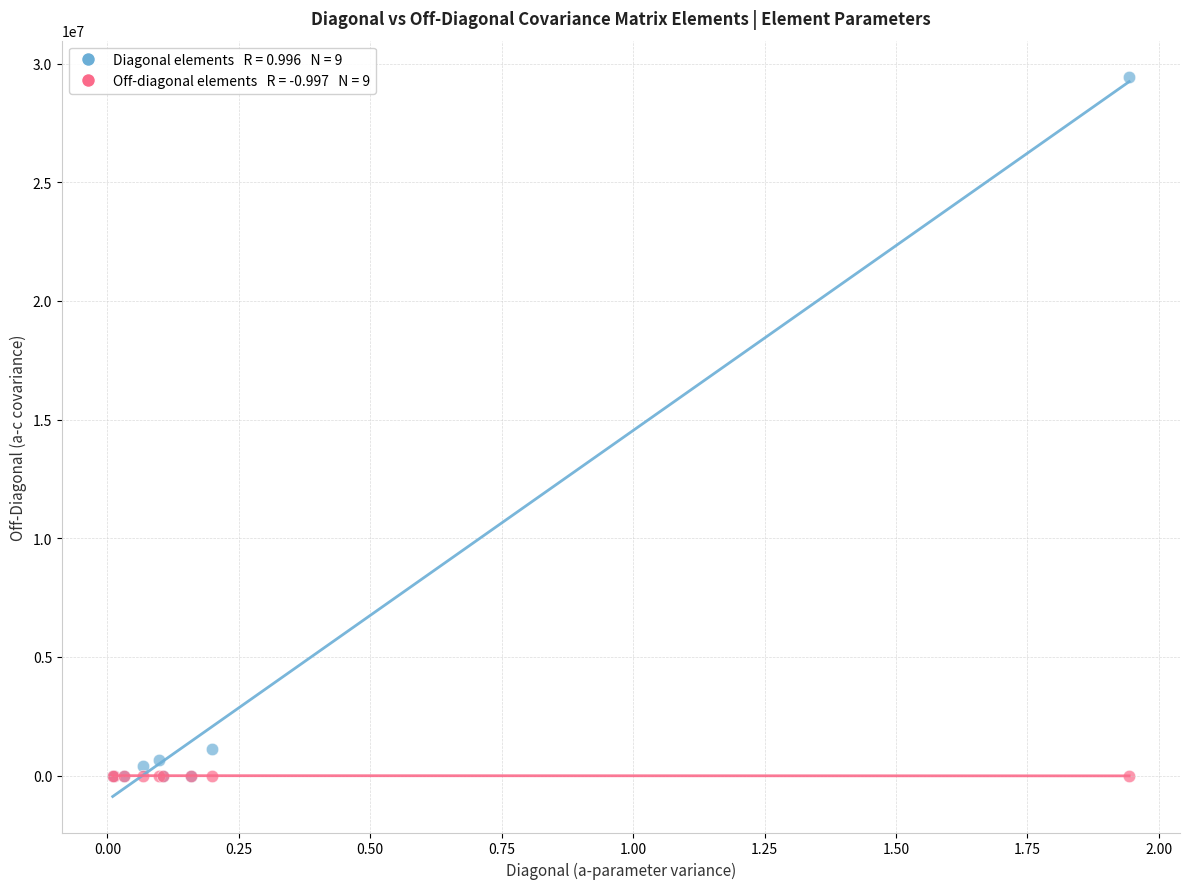

Across all series, what Y value is closest to 14719538?

1111039.0